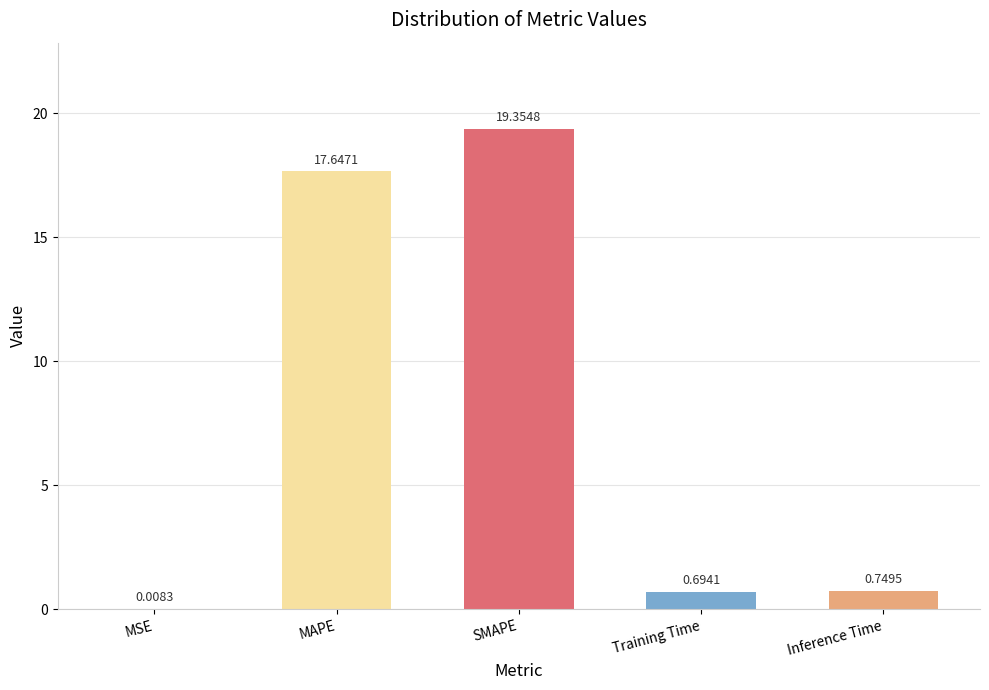

Does the chart contain stacked bars?

No